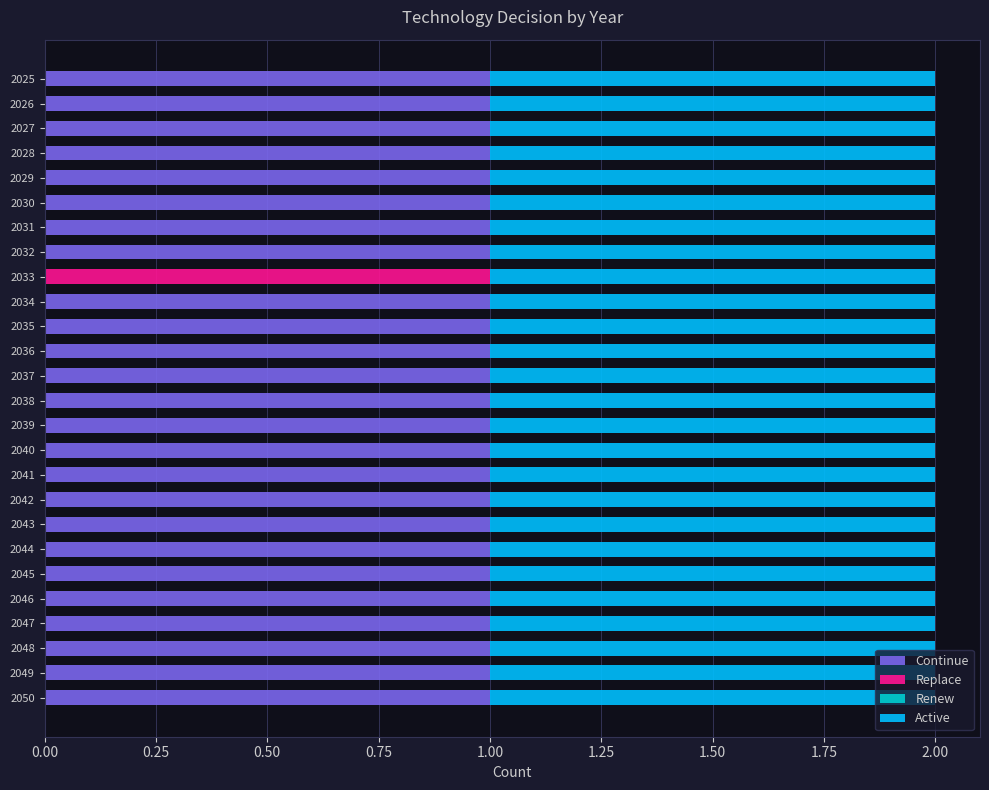

What is the sum of all Continue values?

25